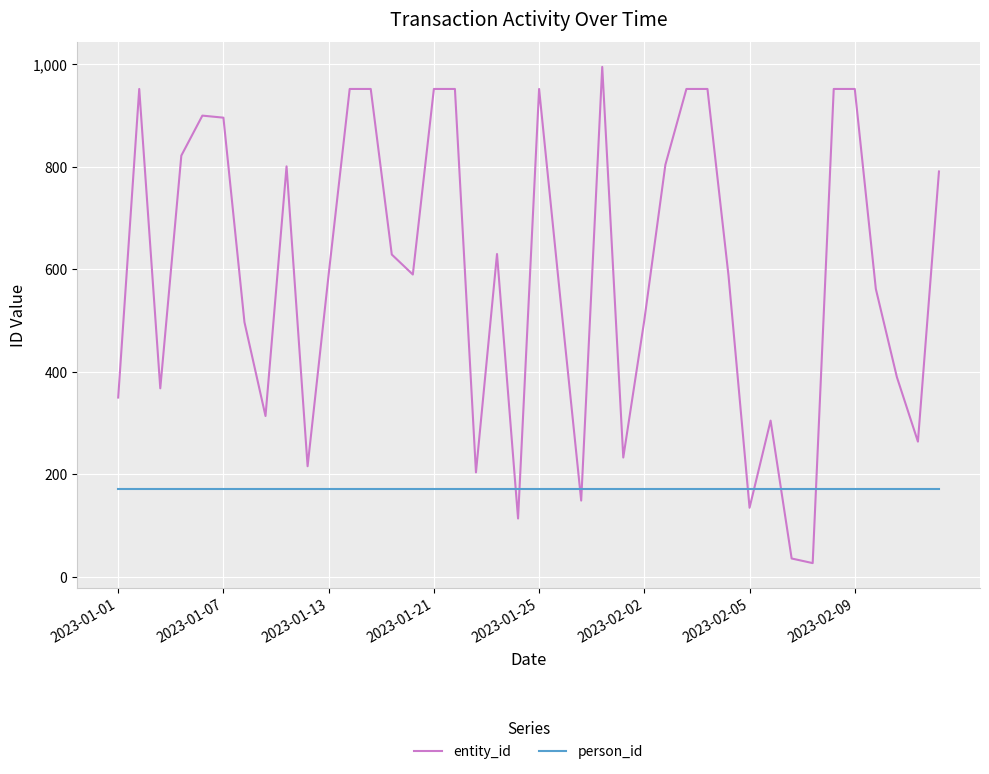

How many times do person_id and entity_id cross each other?

8